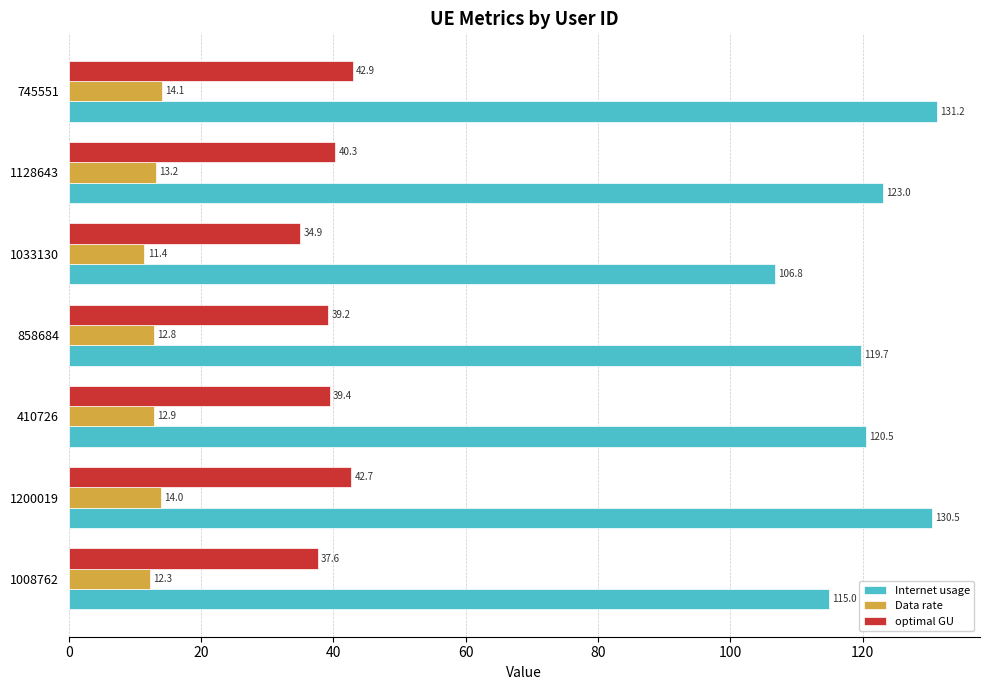

The Data rate series shows 14.0 at 1200019. True or false?

True